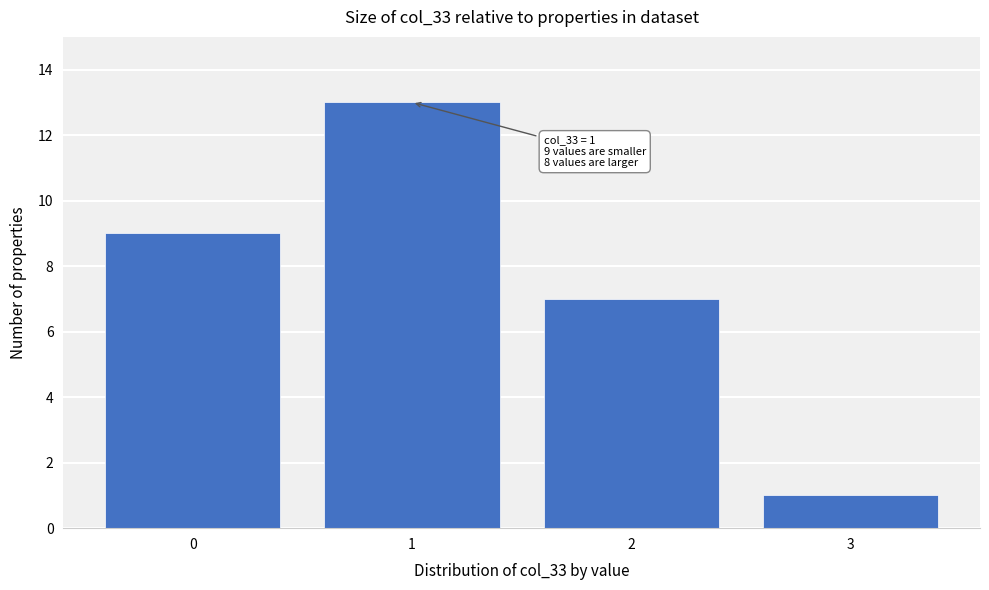

Over which range of the x-axis is the bar tallest?

0.5 to 1.5